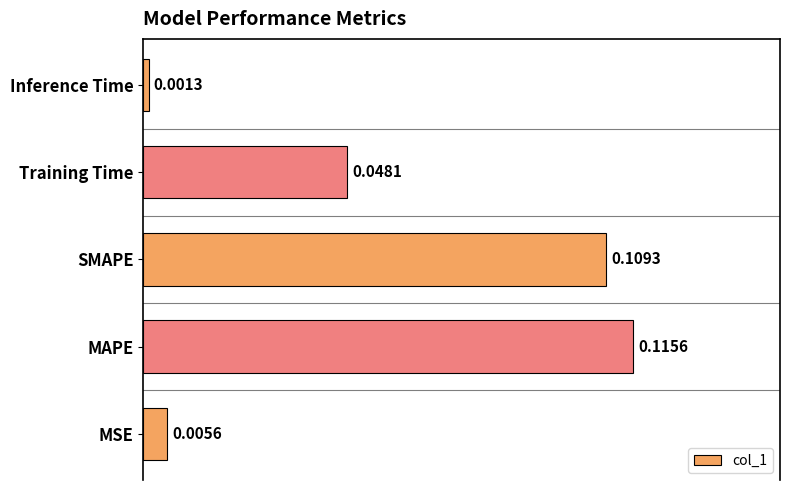

Are the bars horizontal?

Yes